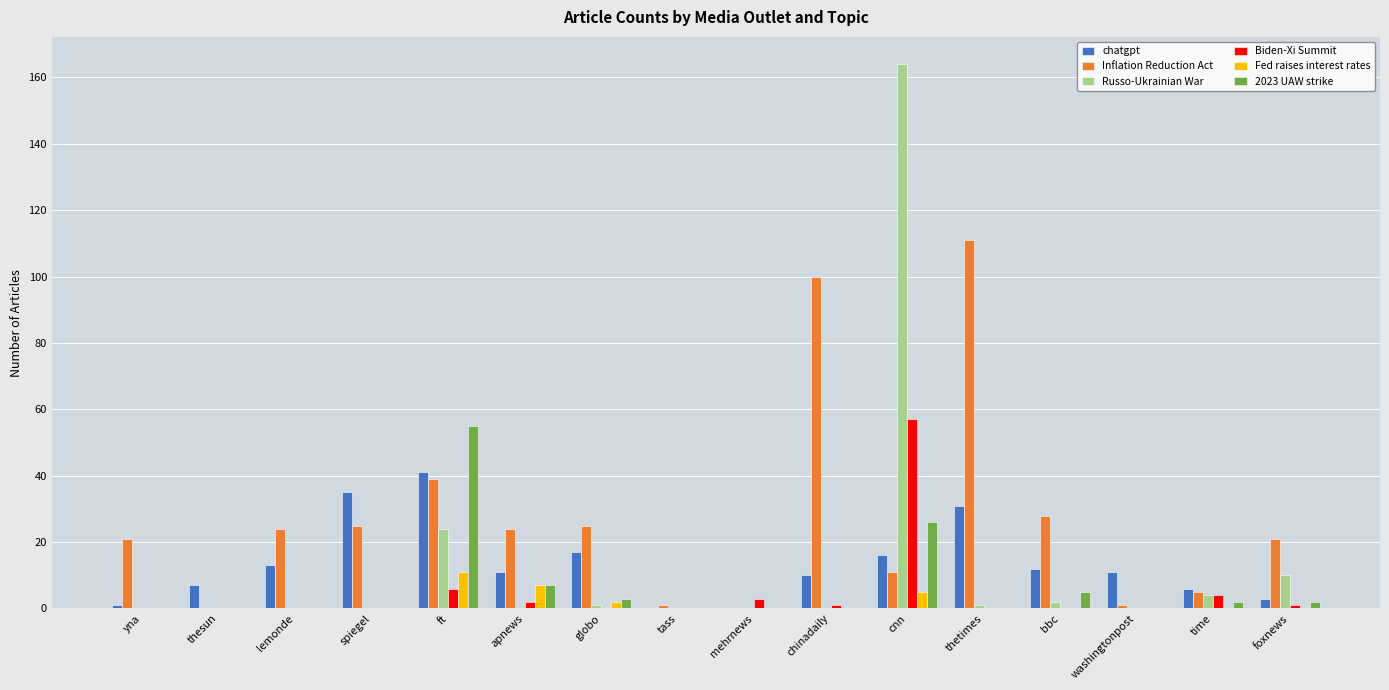

What is the spread (max minus min) of values at thetimes?

111